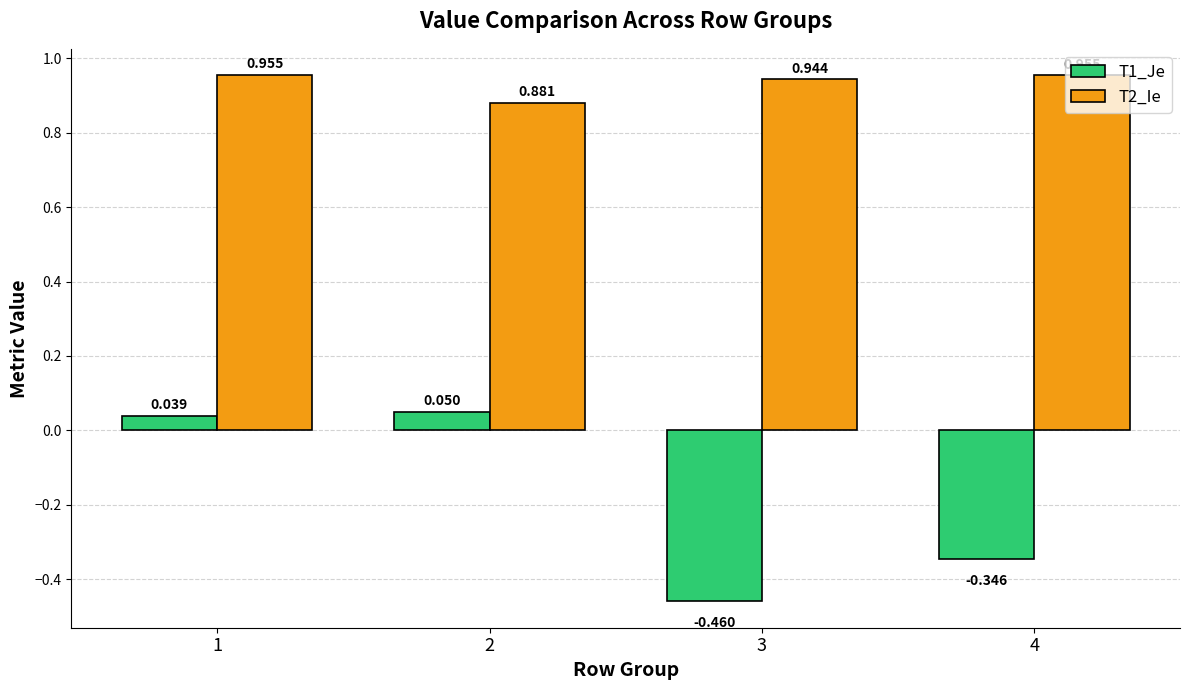

What is the difference between the maximum and minimum values in the T1_Je series?

0.5